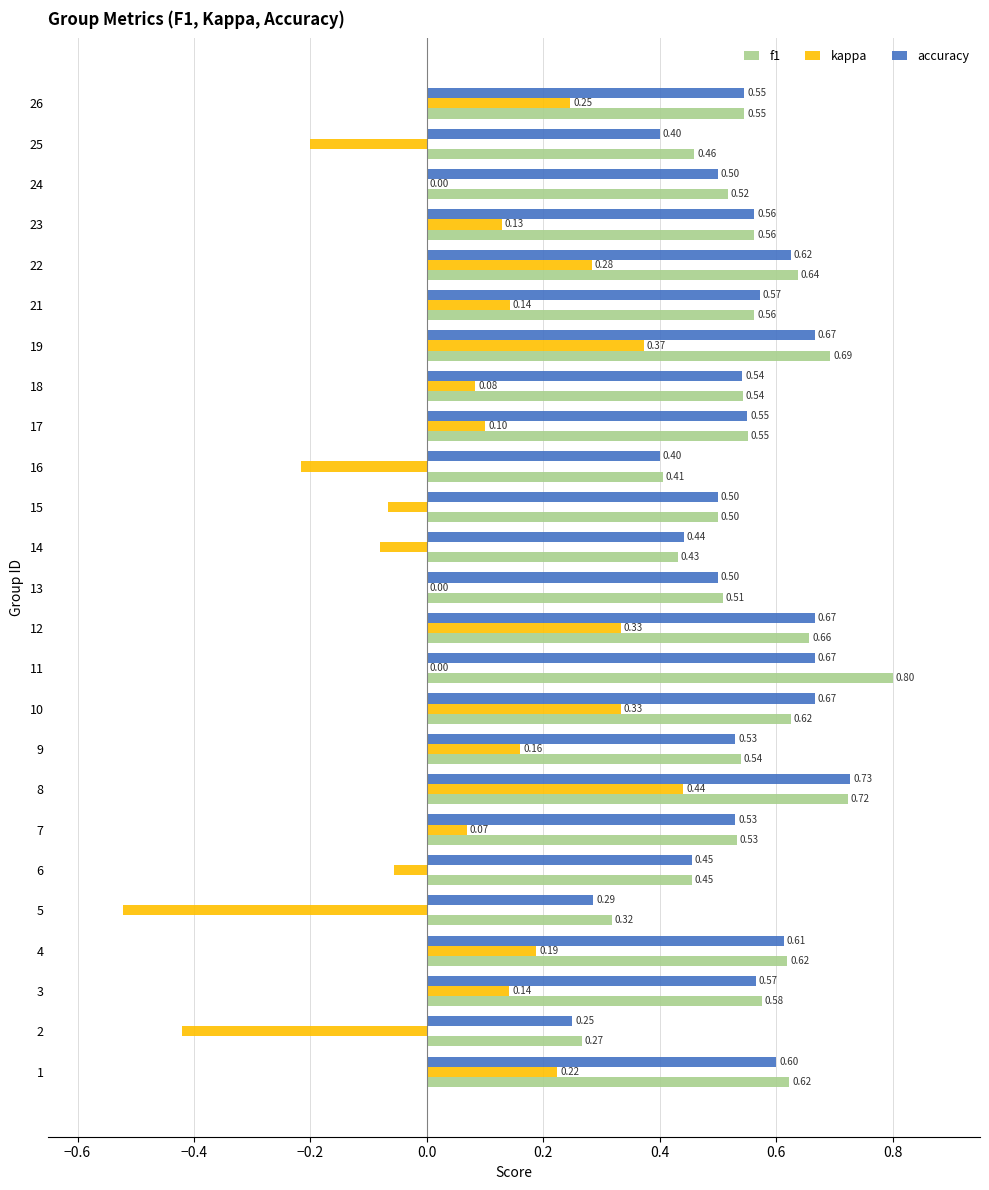

At which category is the sum across all series the highest?

8